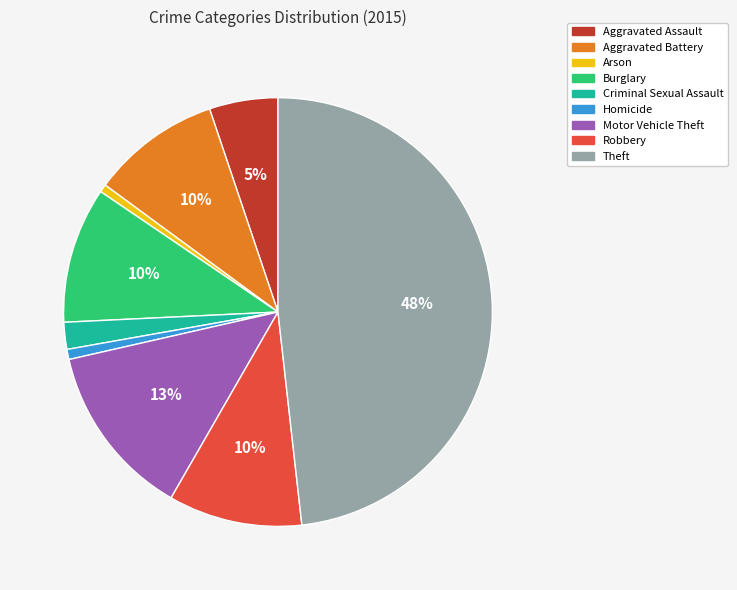

Do Robbery and Theft together represent more than half of the pie?

Yes